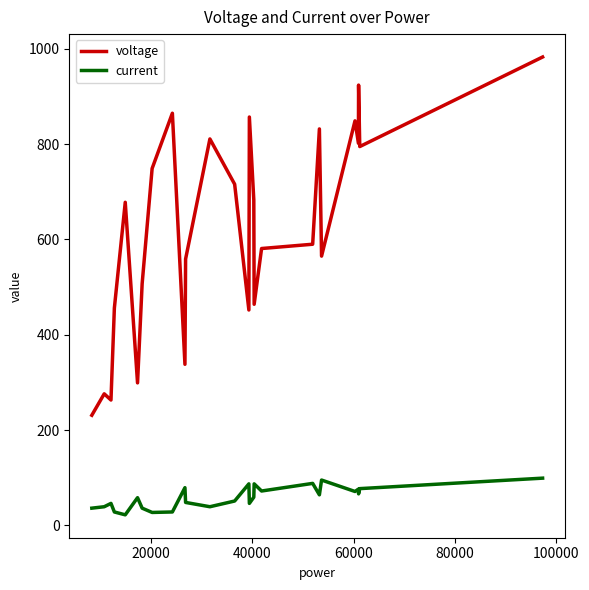

What are all the series names shown in the legend?

voltage, current